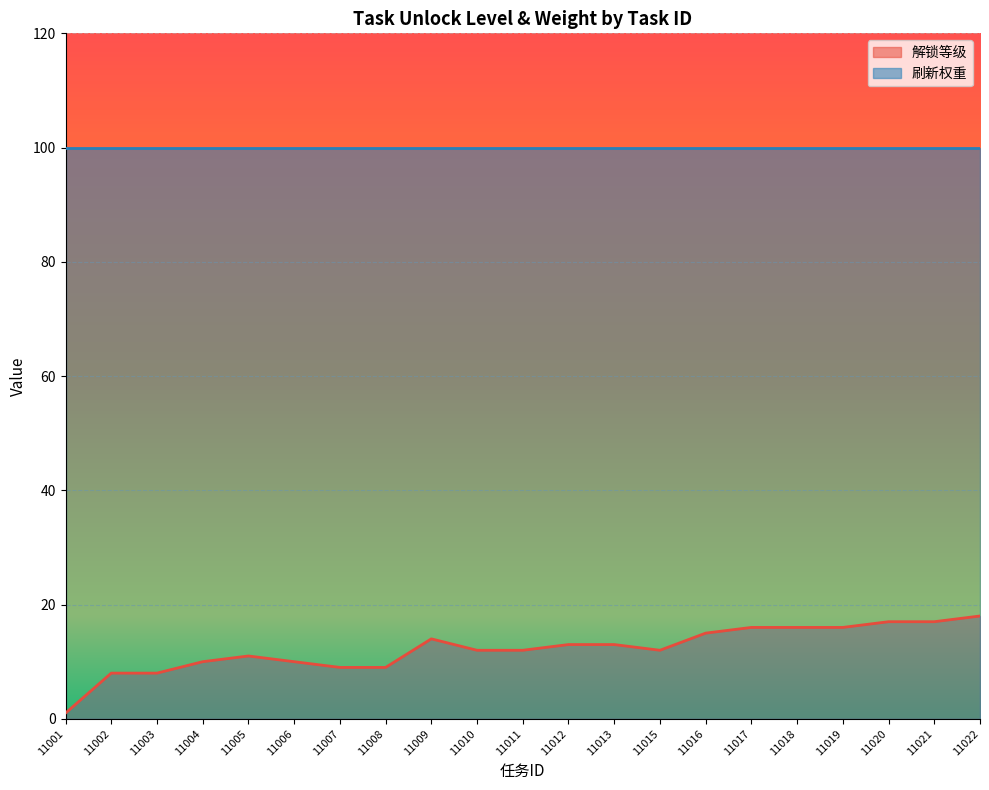

Reading left to right, transcribe all the data shown in this chart.

1	8	8	10	11	10	9	9	14	12	12	13	13	12	15	16	16	16	17	17	18